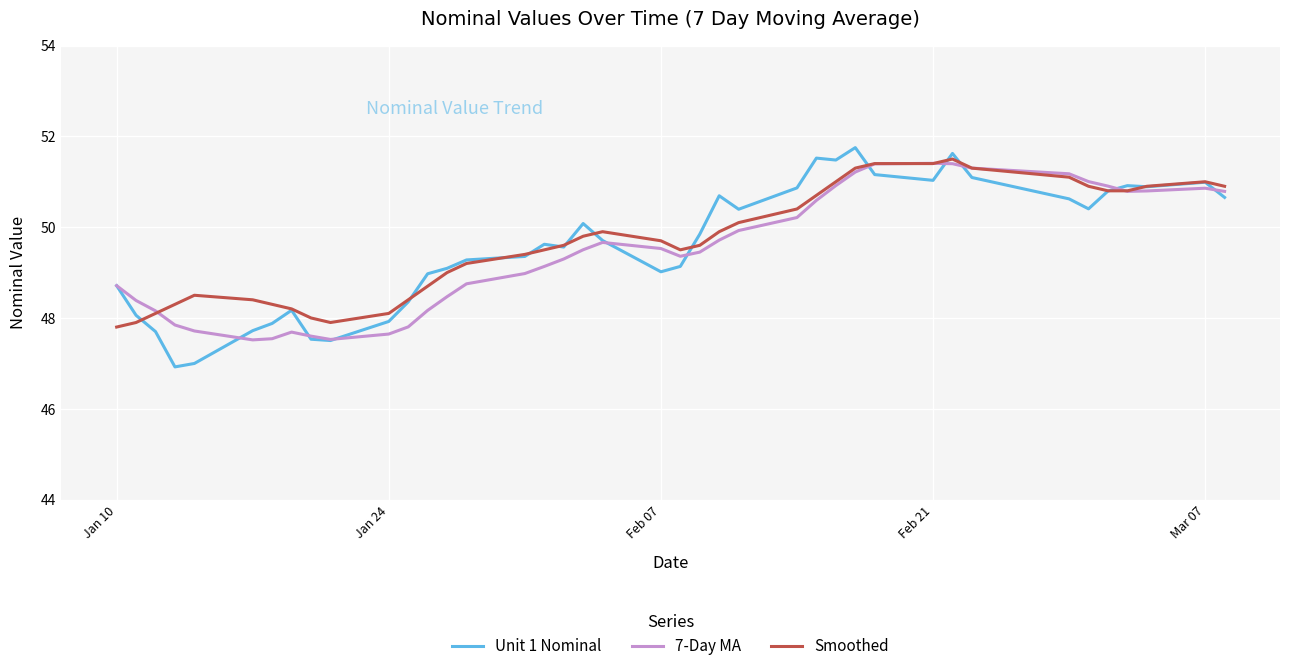

Does the chart display data point markers on the line(s)?

No